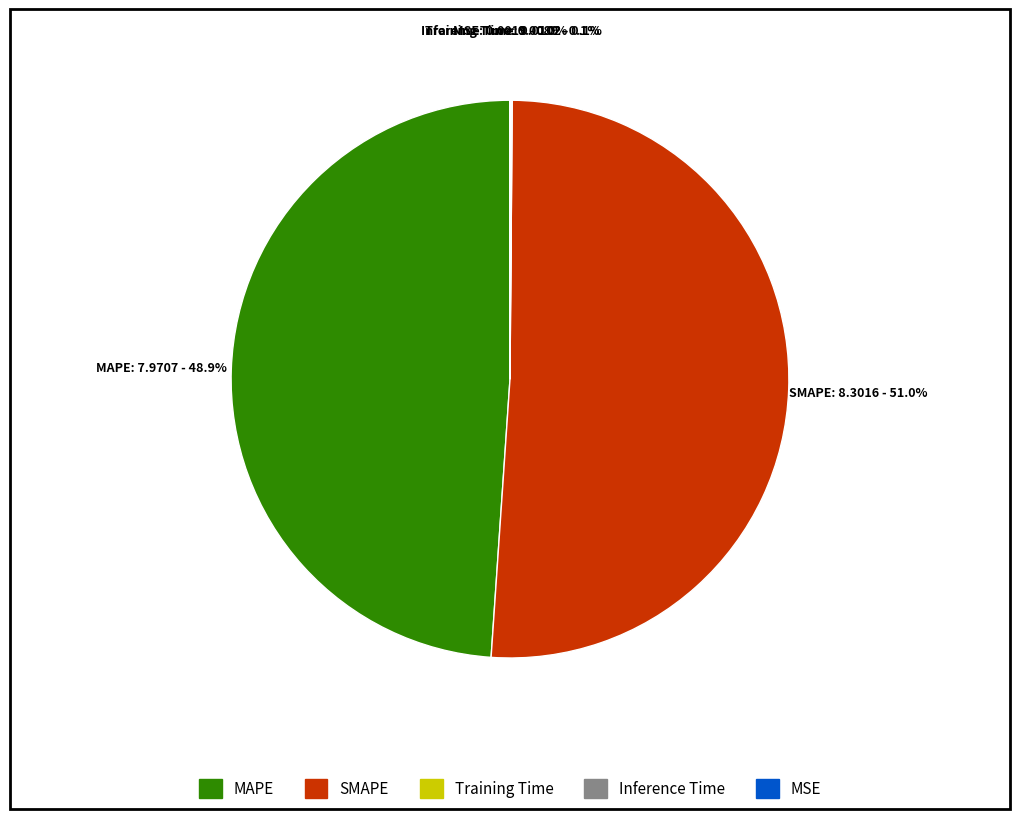

Is there any slice that represents more than half of the pie?

Yes